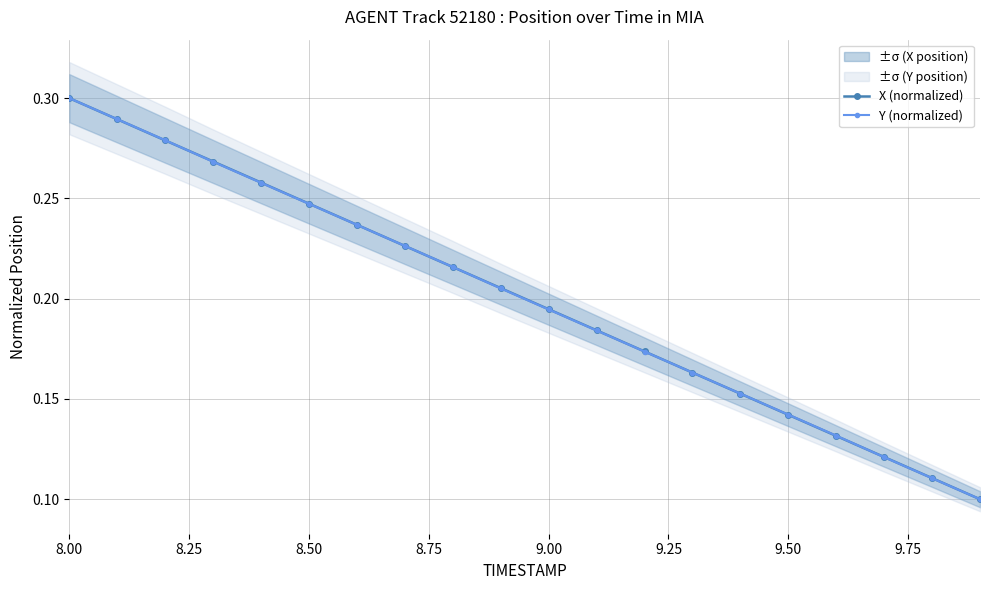

What is the difference between the second highest and second lowest values in the Y (normalized) series?

0.2